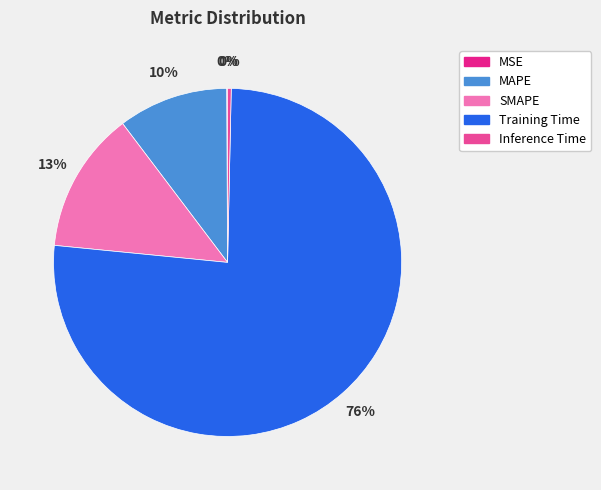

To the nearest percent, what is the average slice percentage?

20%